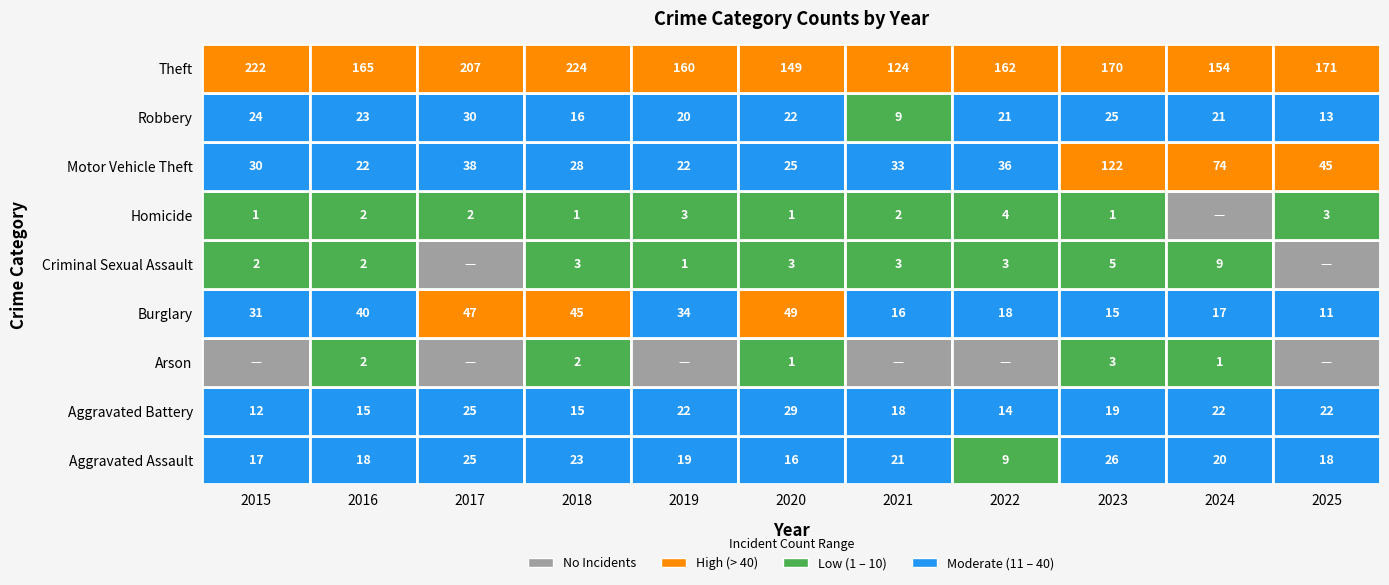

What is the total value across all series at 2024?

318